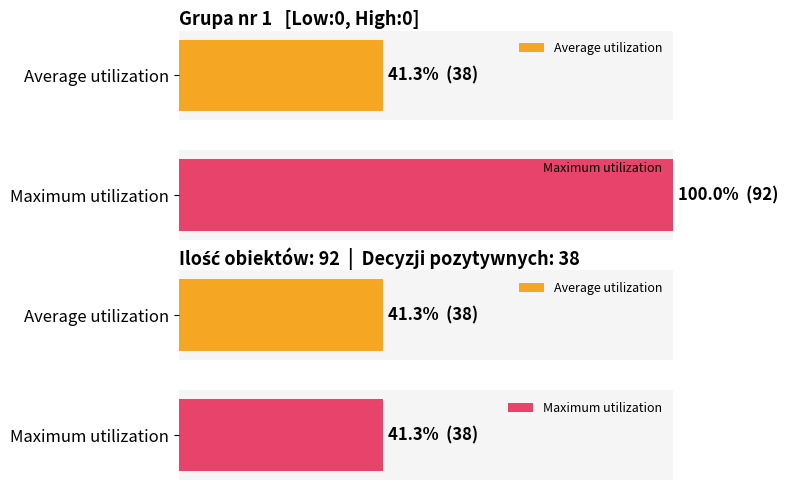

Rank the series by their maximum value, from highest to lowest.

Maximum utilization, Average utilization